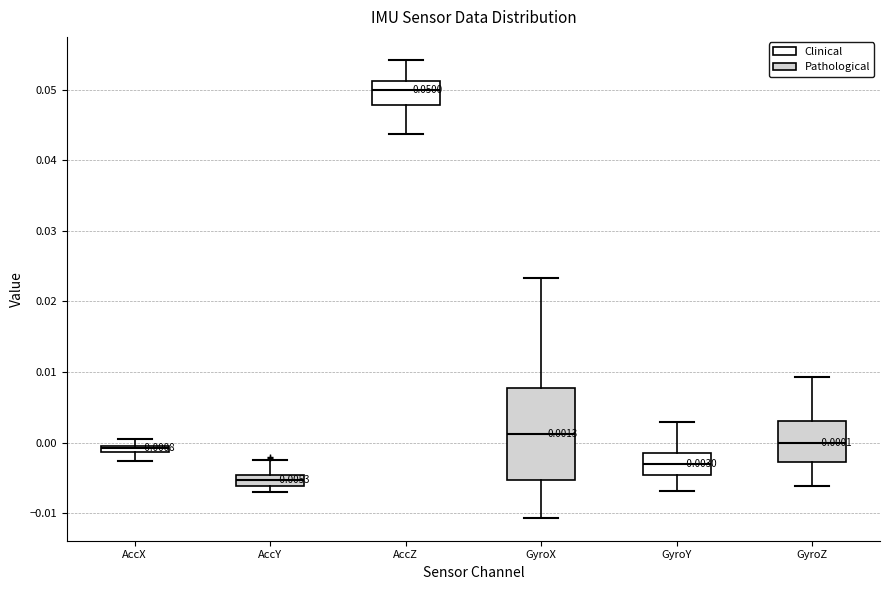

Which box is the tallest, from its lower edge to its upper edge?

GyroX